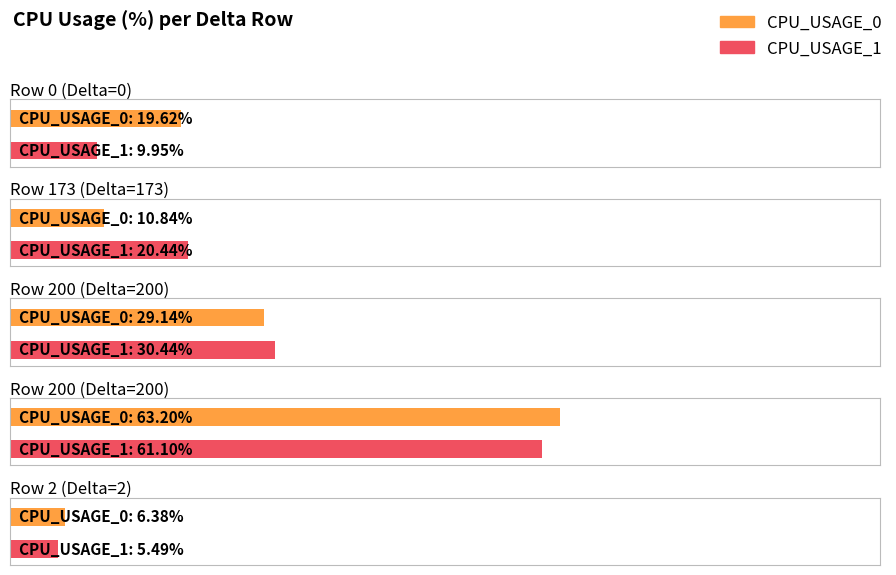

What is the label of the 2nd bar from the right?

200